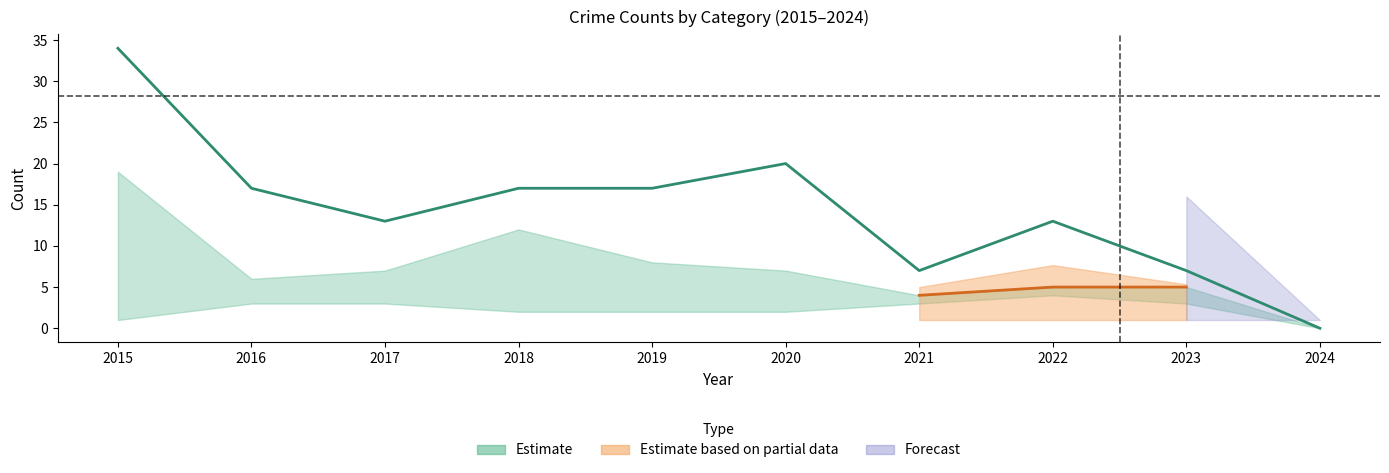

How many data points does each series have?

10